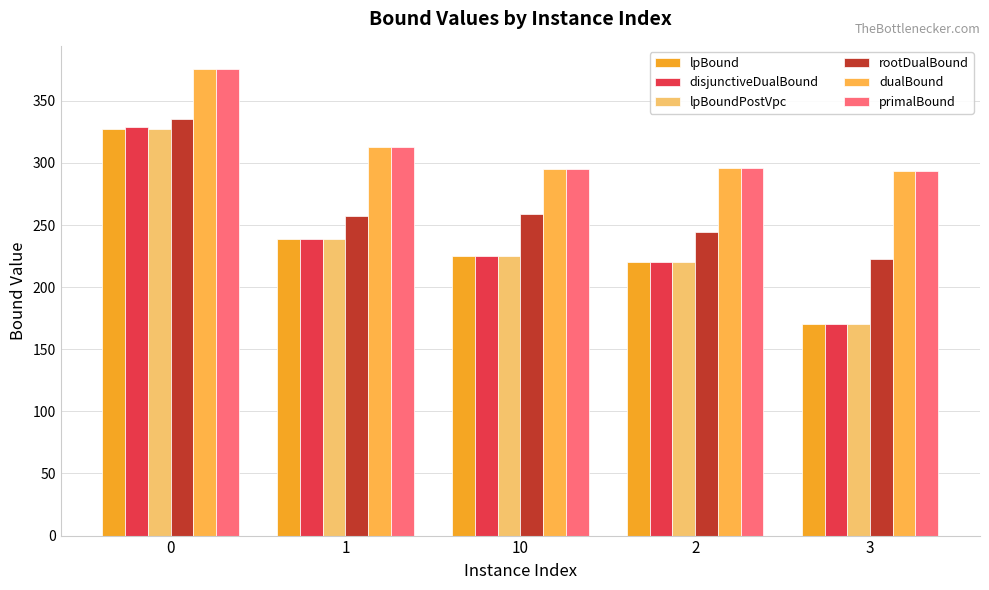

What is the total value across all series at 10?

1523.2